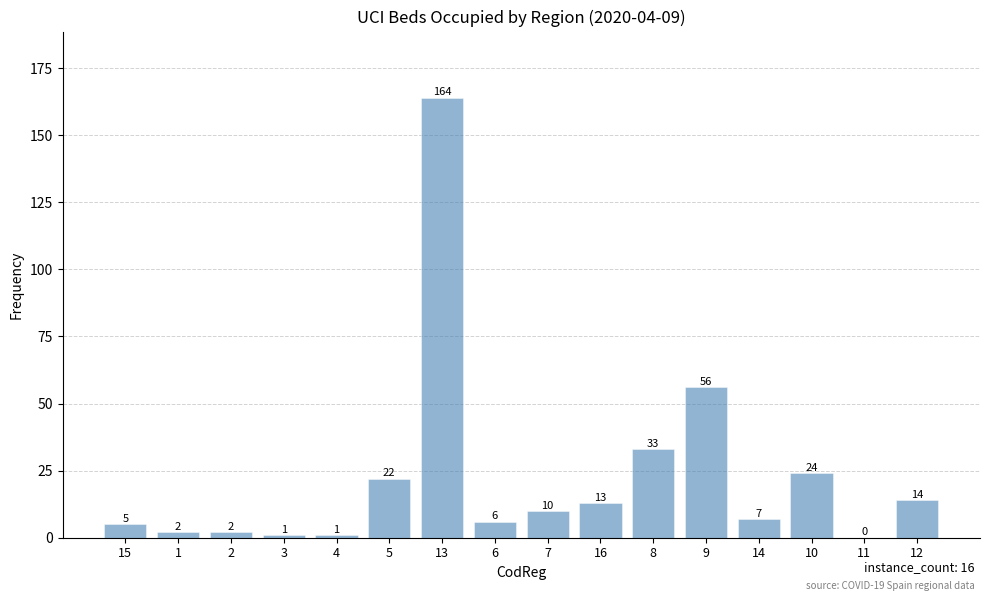

Count the number of categories in the chart.

16